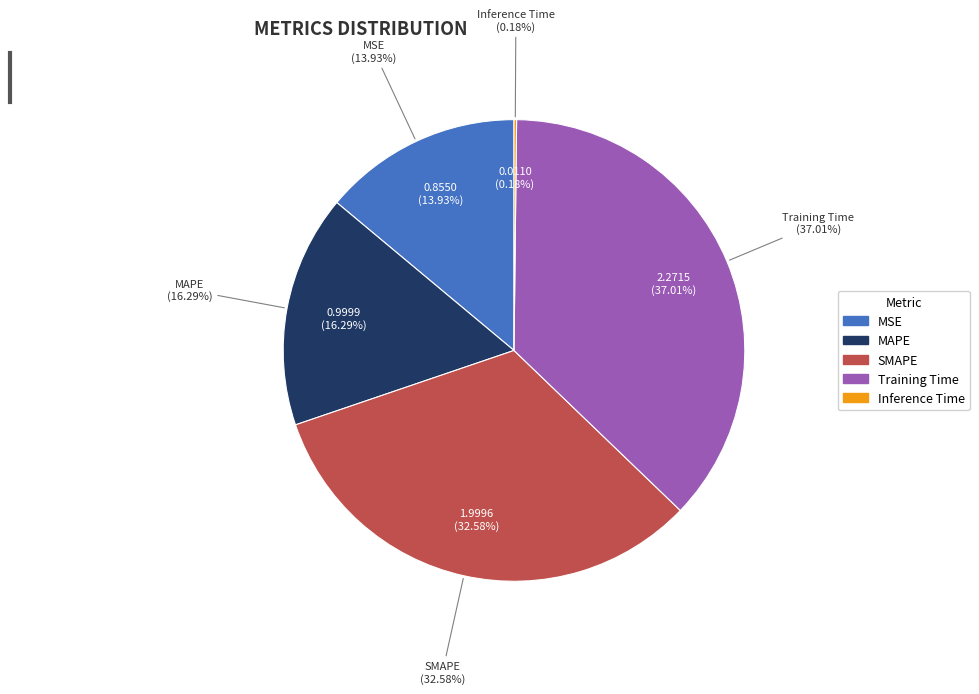

Is it true that Inference Time is 1% of the pie?

False